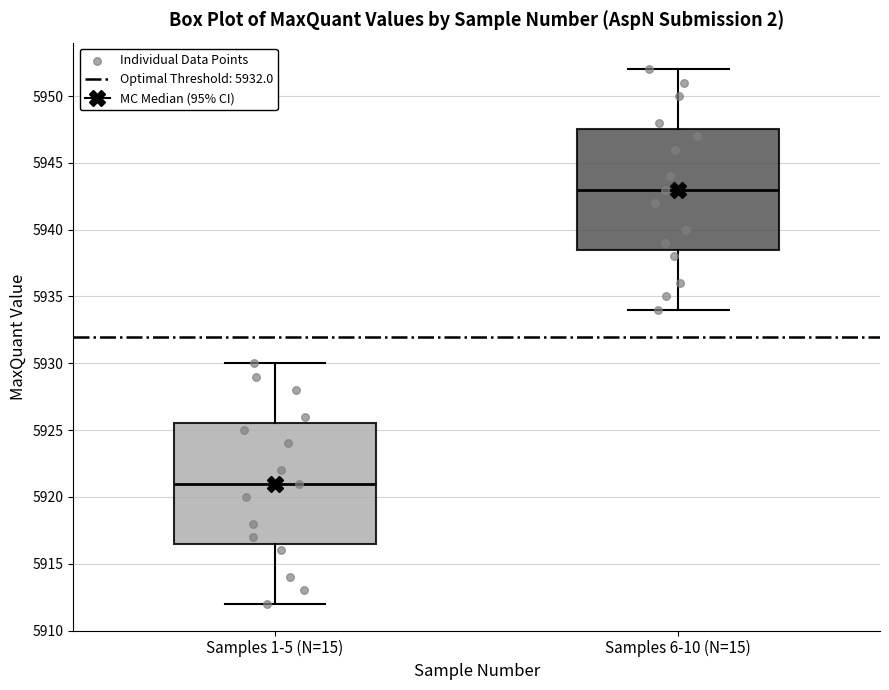

Reading left to right, transcribe this box plot: for each box, give where its median line is, the range the box spans, and where its two whiskers end, as read against the y-axis. The values are not printed on the chart, so give them approximately, as read against the axis.

Samples 1-5 (N=15): median 5921.0, box 5916.5 to 5925.5, whiskers 5912.0 to 5930.0
Samples 6-10 (N=15): median 5943.0, box 5938.5 to 5947.5, whiskers 5934.0 to 5952.0